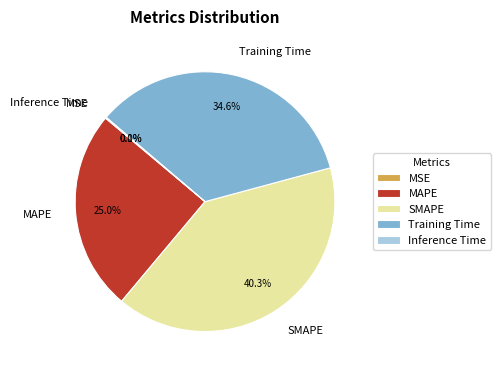

Combined, what portion of the pie is MAPE and SMAPE?

65.3%